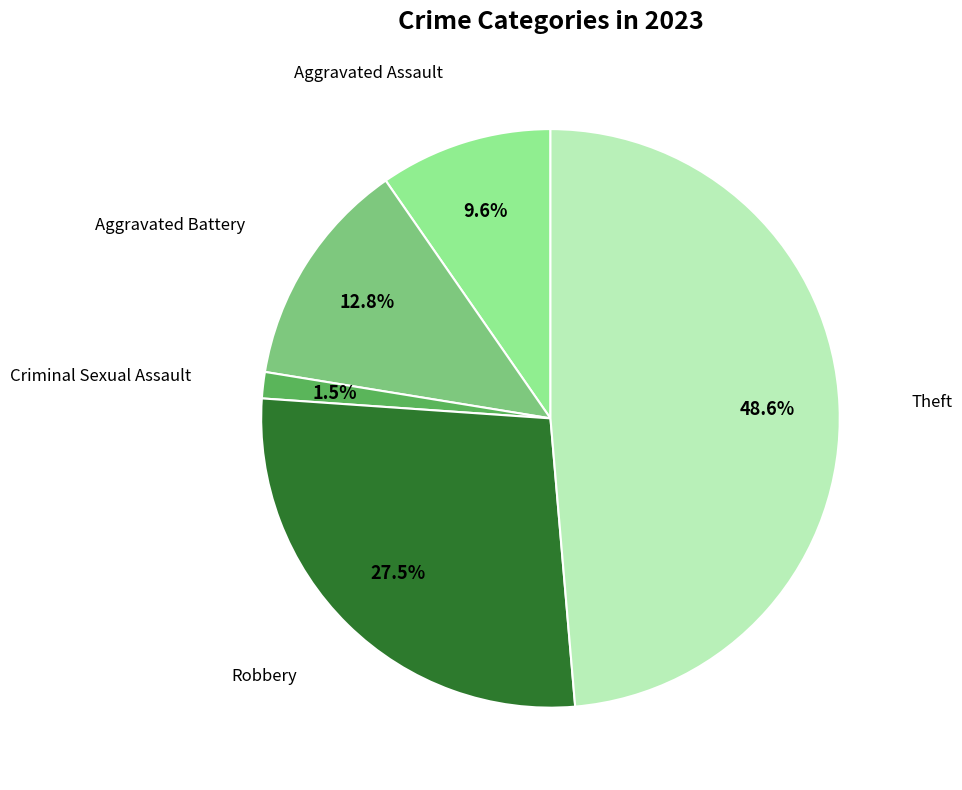

Does any single category account for the majority?

No